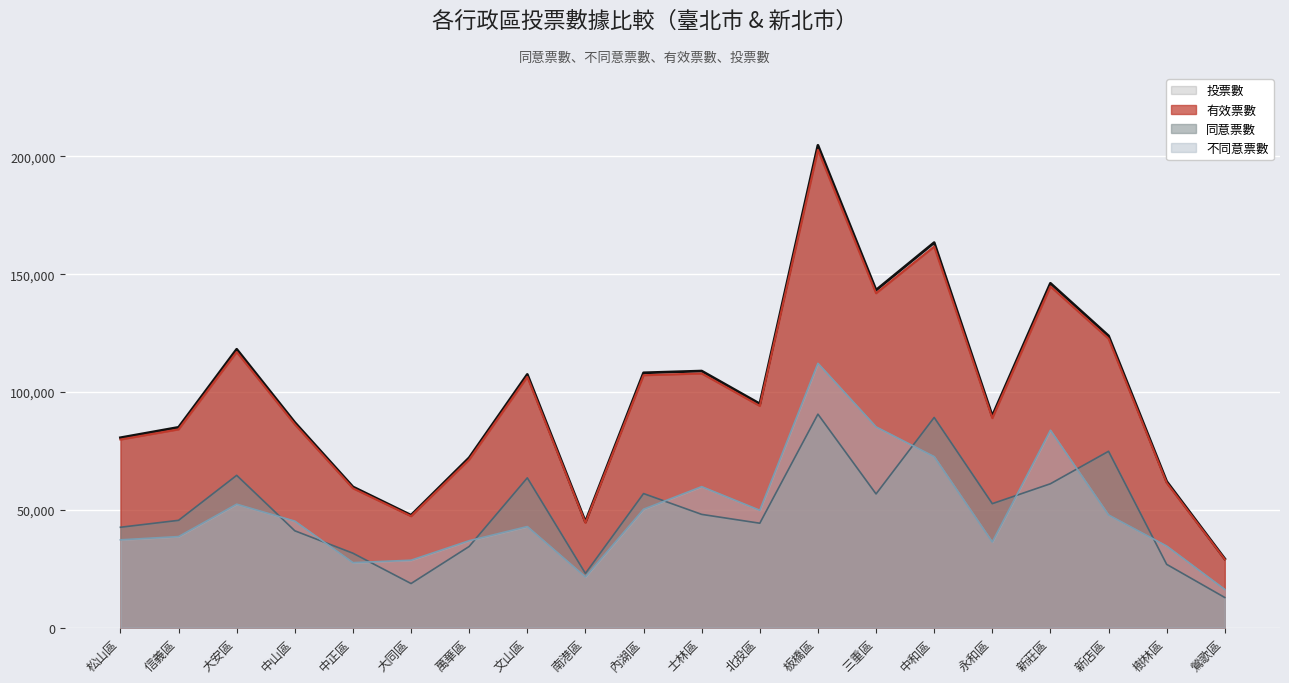

At which category does 同意票數 reach its first local peak?

大安區